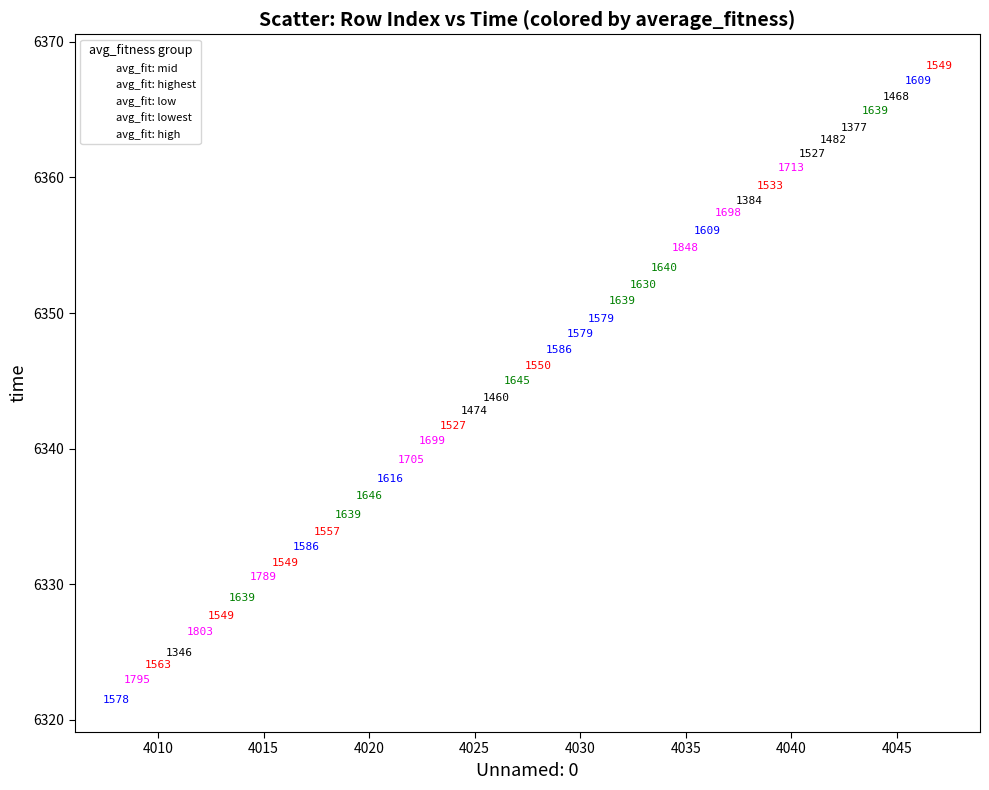

Which series contains the highest Y value?

avg_fit: low